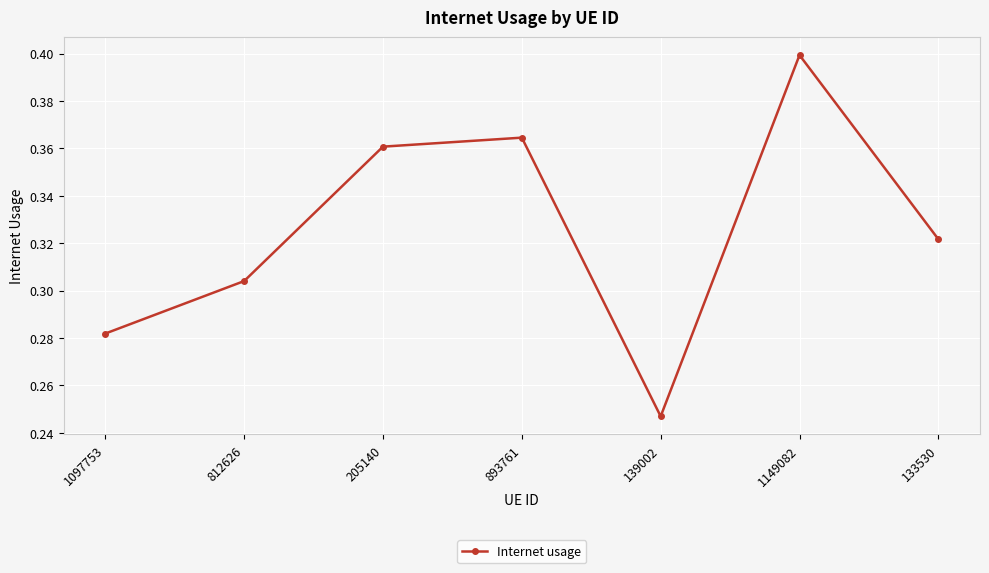

True or false: the data has more than 0 interior local peaks.

True